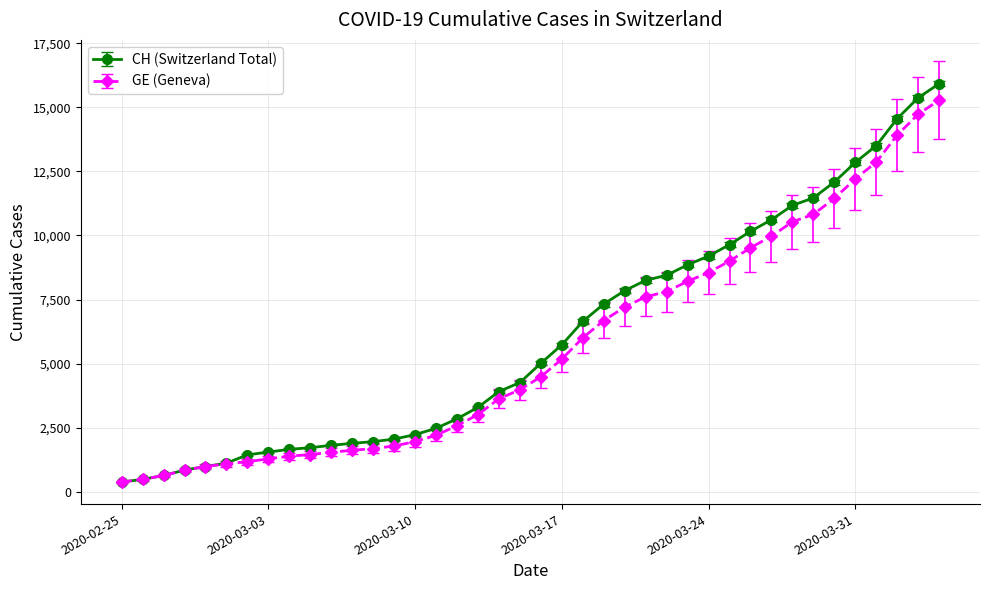

What is the maximum value shown in the chart?

15926